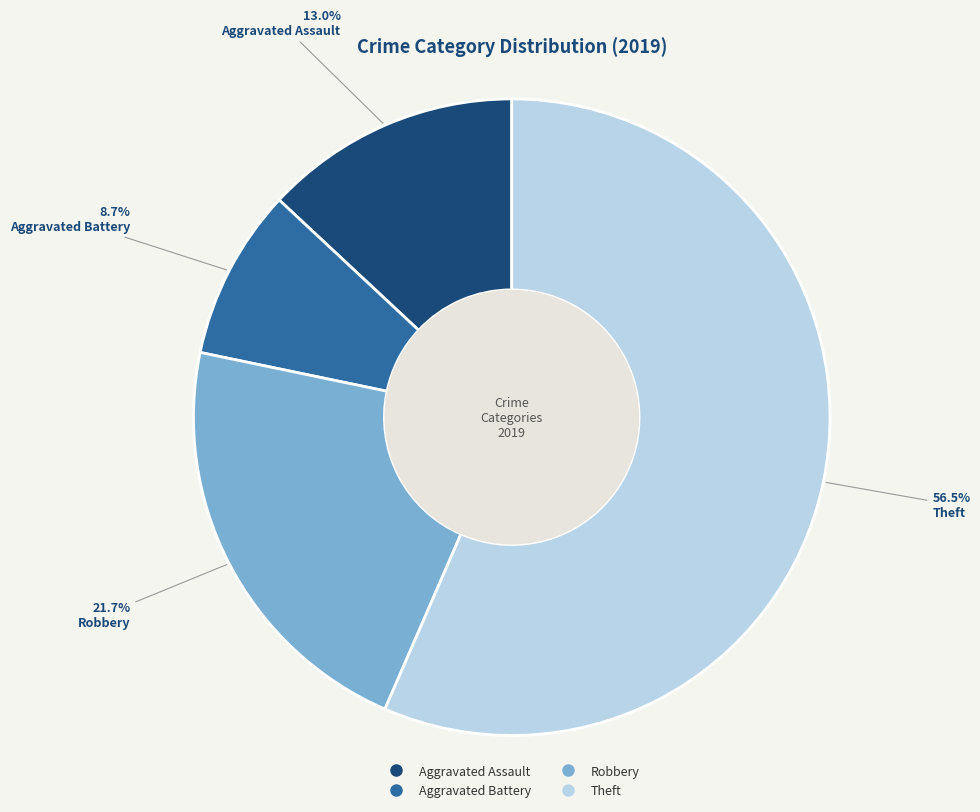

Between Robbery and Aggravated Assault, which is larger?

Robbery